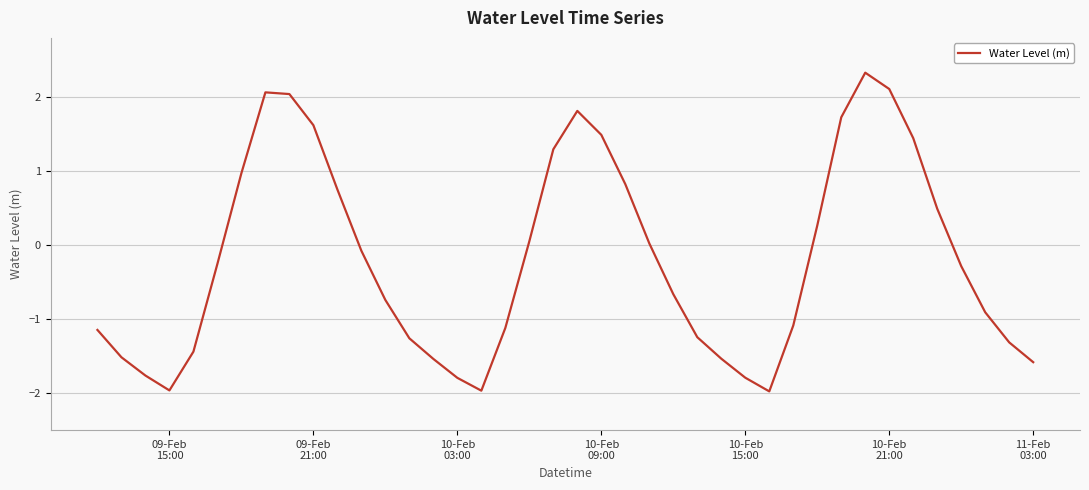

Count the number of categories in the chart.

40